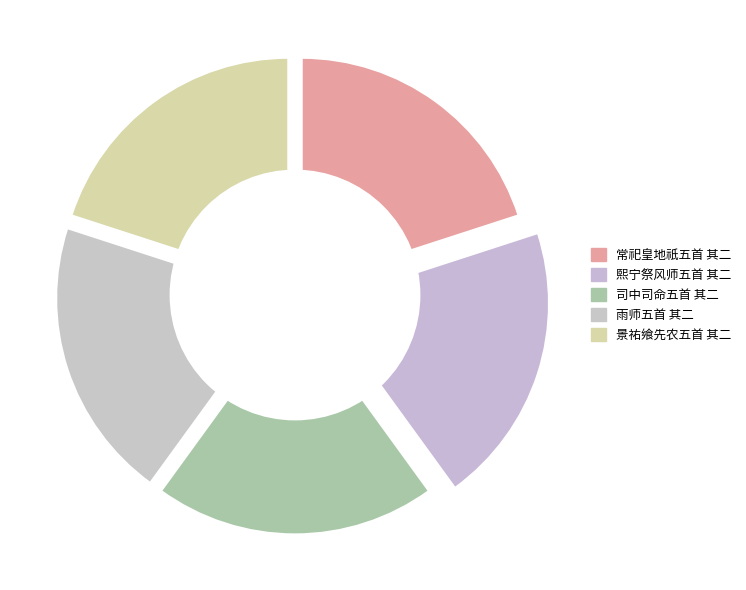

True or false: 雨师五首 其二 accounts for 14% of the total.

False